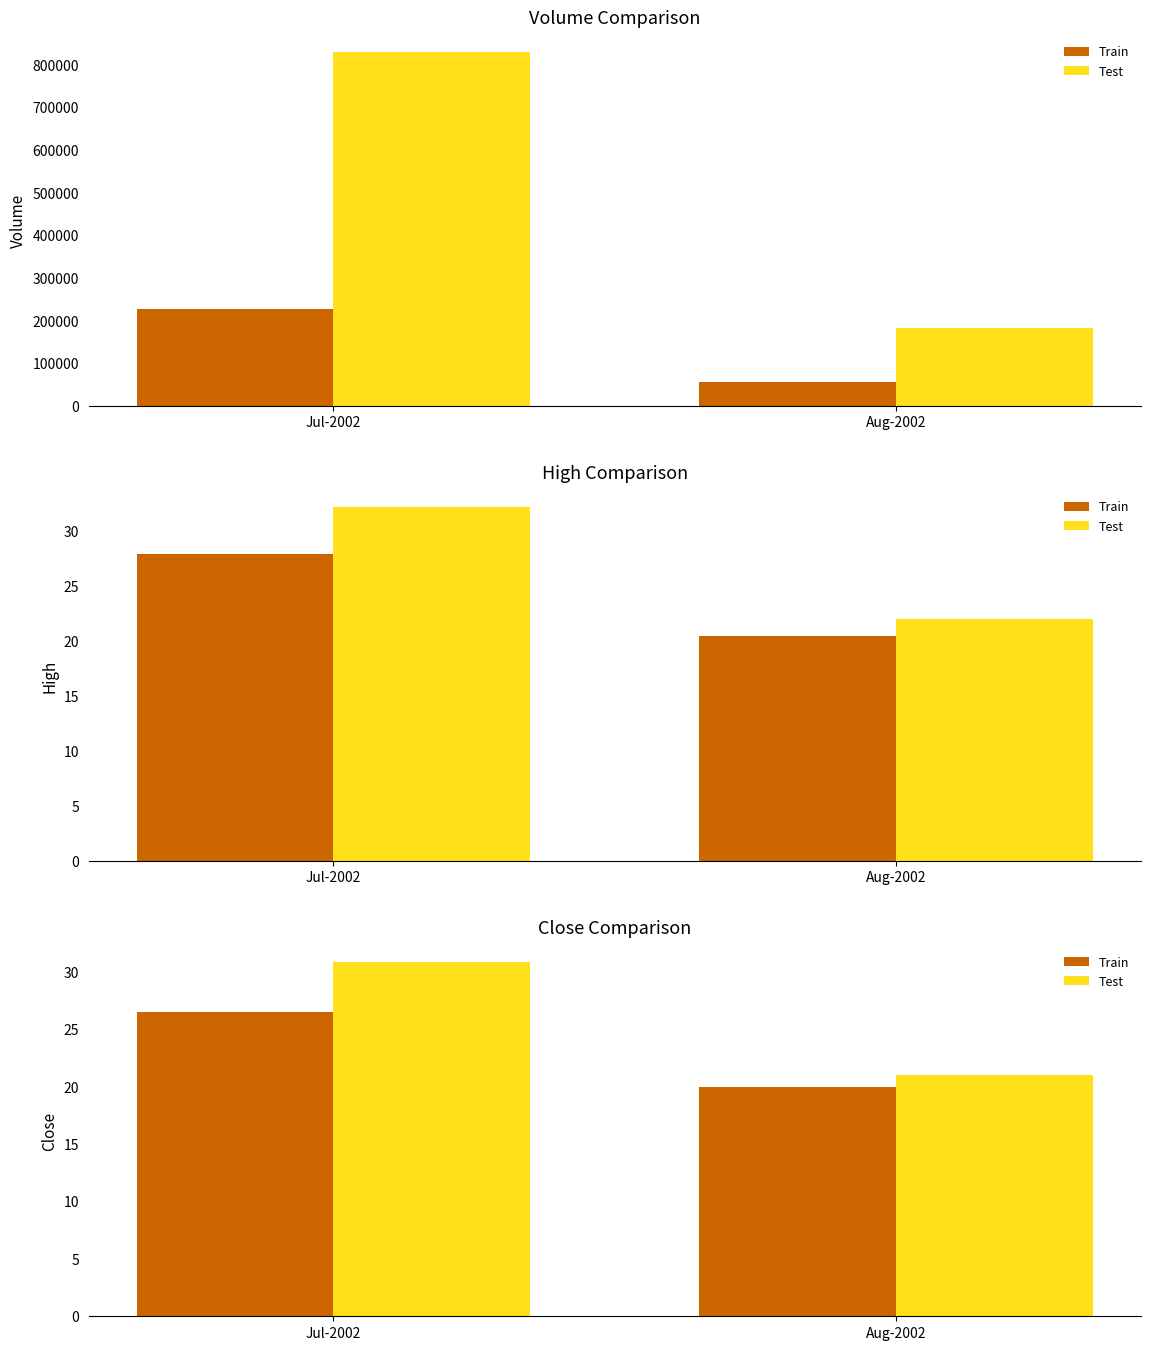

Does the chart contain stacked bars?

No